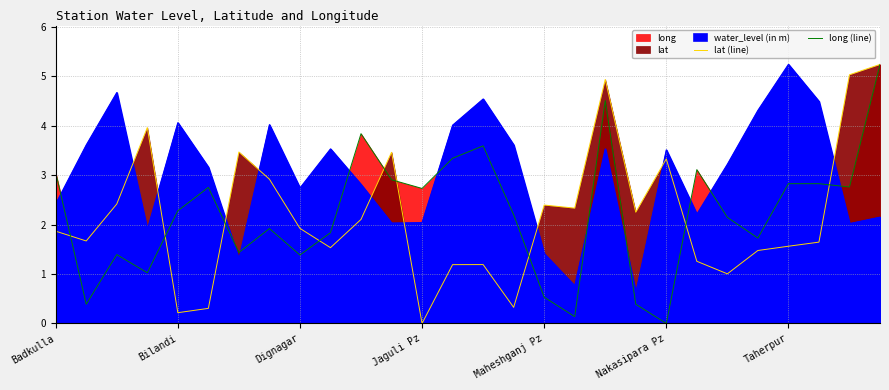

The value of long (line) at Nakasipara Pz is 0.0. True or false?

True